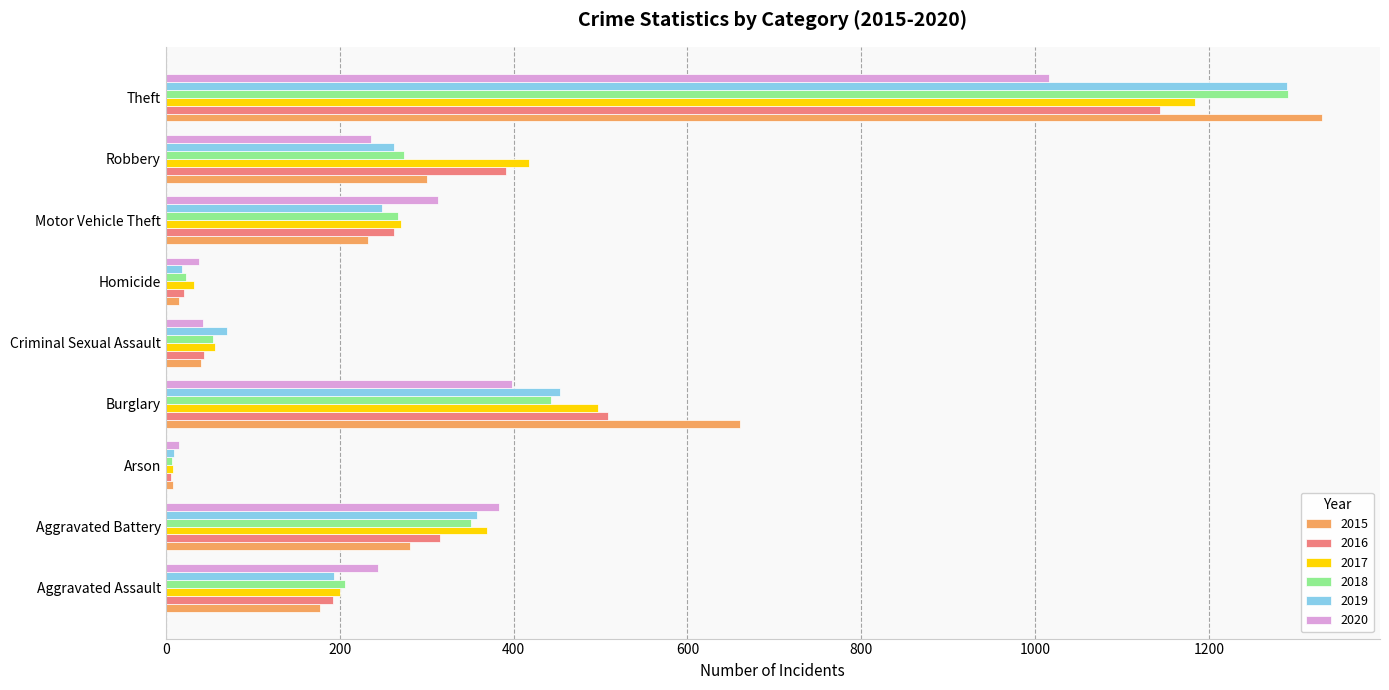

The value of 2017 at Theft is 1184. True or false?

True